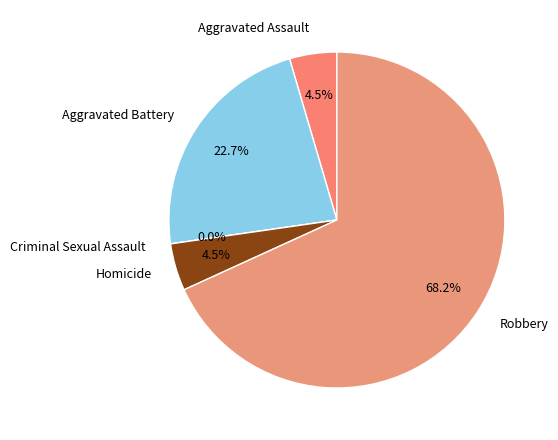

To the nearest percent, what is the combined percentage of Criminal Sexual Assault and Aggravated Battery?

23%